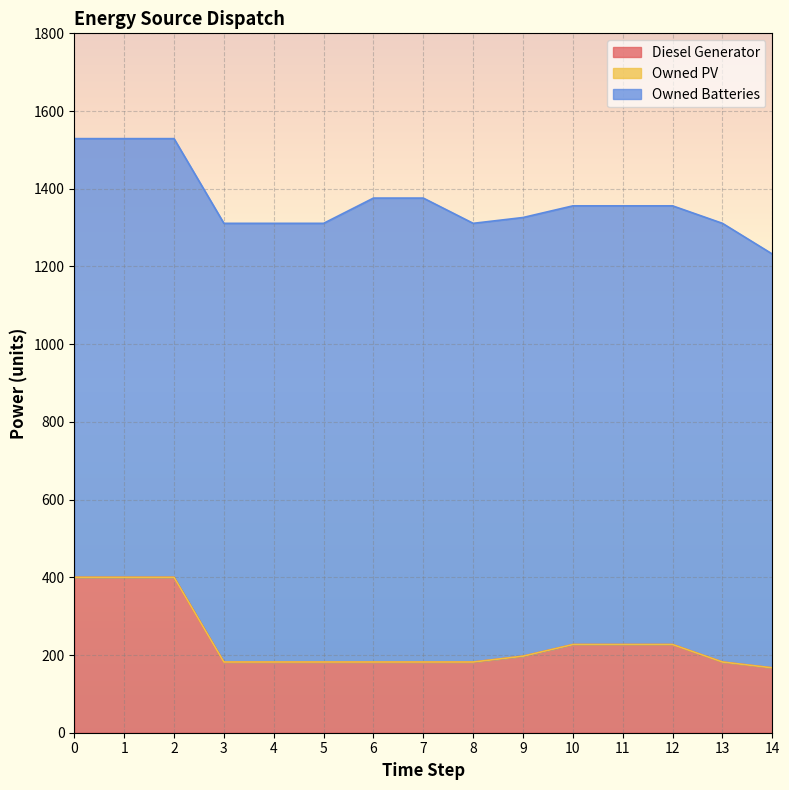

True or false: Owned PV and Diesel Generator intersect in this chart.

False